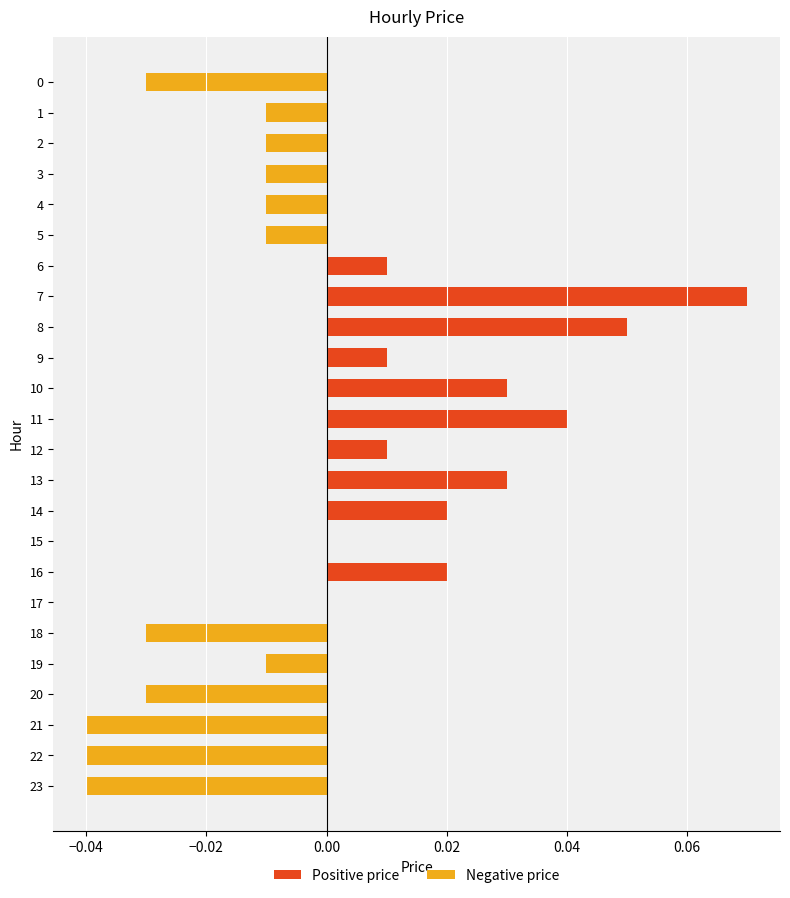

Which category has the highest value across all series?

7